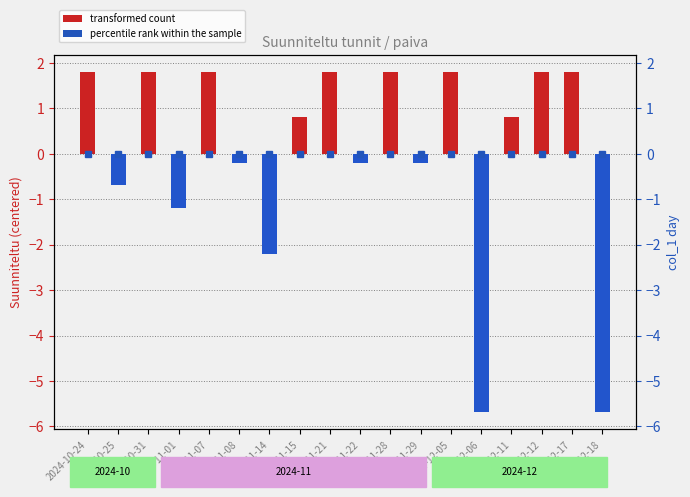

Reading right to left, extract all data points from this chart.

2024-12-18=-5.7	2024-12-17=1.8	2024-12-12=1.8	2024-12-11=0.8	2024-12-06=-5.7	2024-12-05=1.8	2024-11-29=-0.2	2024-11-28=1.8	2024-11-22=-0.2	2024-11-21=1.8	2024-11-15=0.8	2024-11-14=-2.2	2024-11-08=-0.2	2024-11-07=1.8	2024-11-01=-1.2	2024-10-31=1.8	2024-10-25=-0.7	2024-10-24=1.8